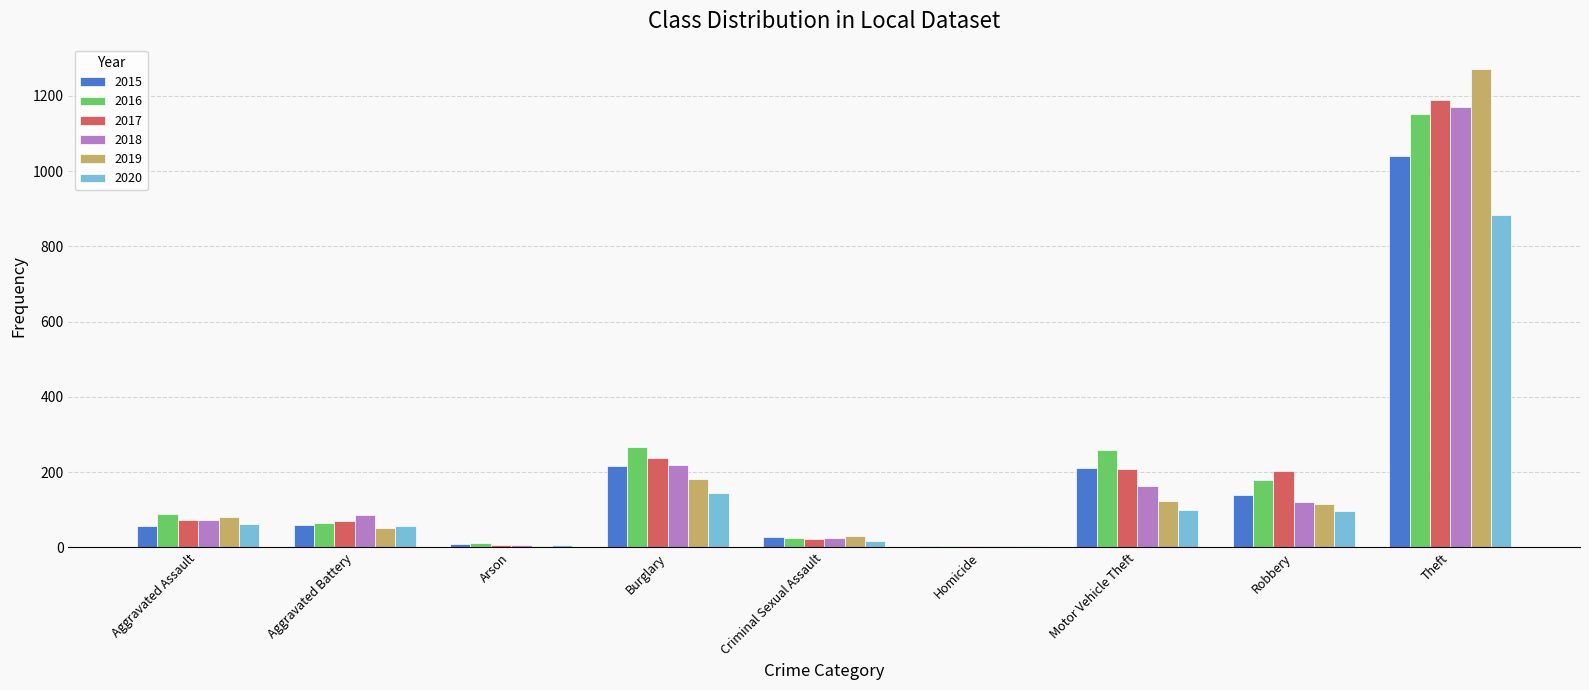

At which category is the sum across all series the highest?

Theft